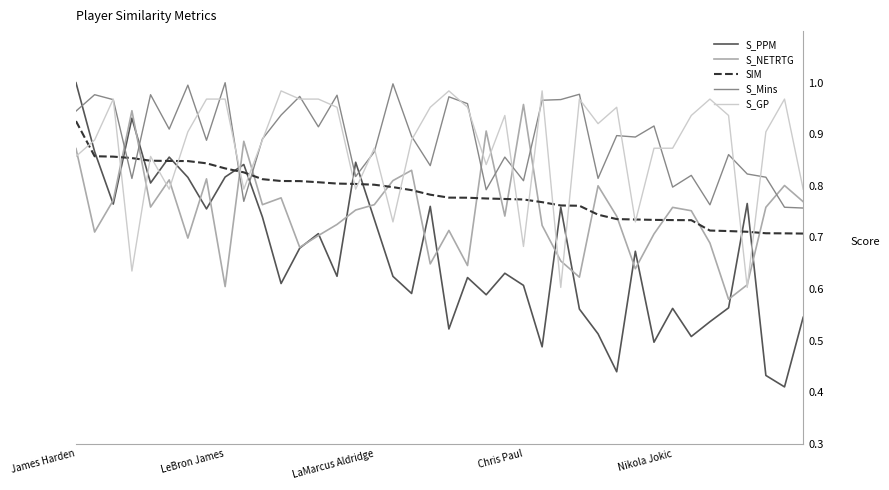

True or false: SIM and S_Mins intersect in this chart.

True